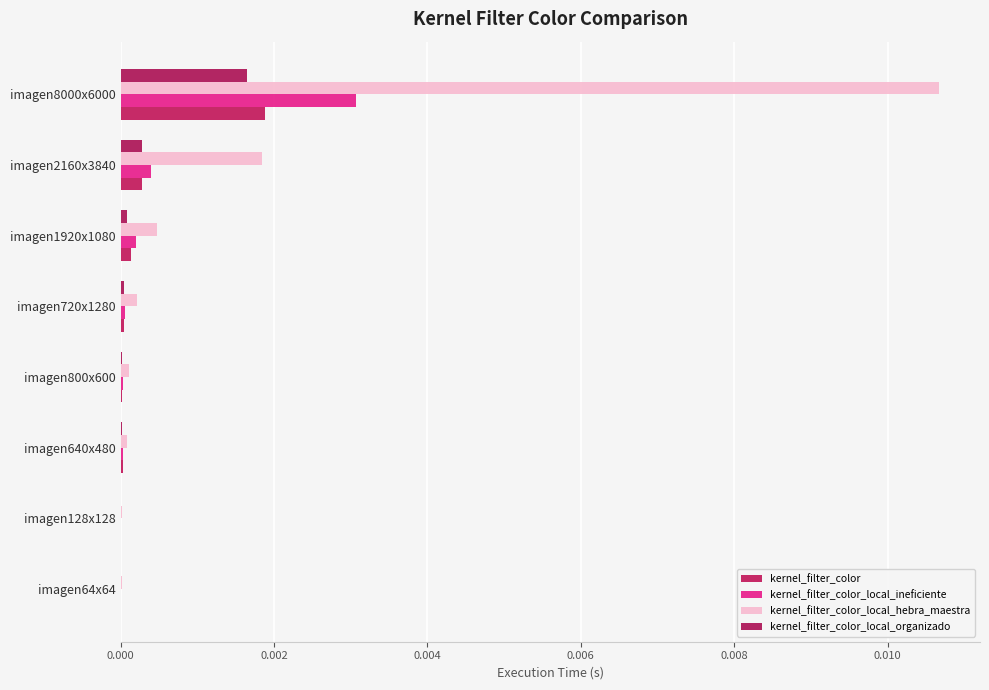

At how many categories does at least one series exceed 0?

8